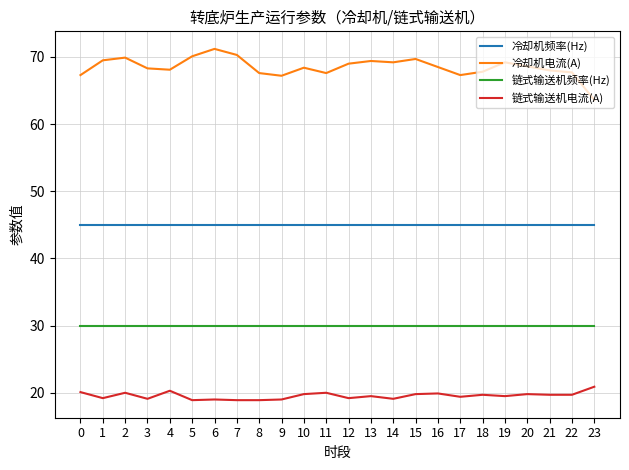

What is the maximum value for 冷却机电流(A)?

71.2